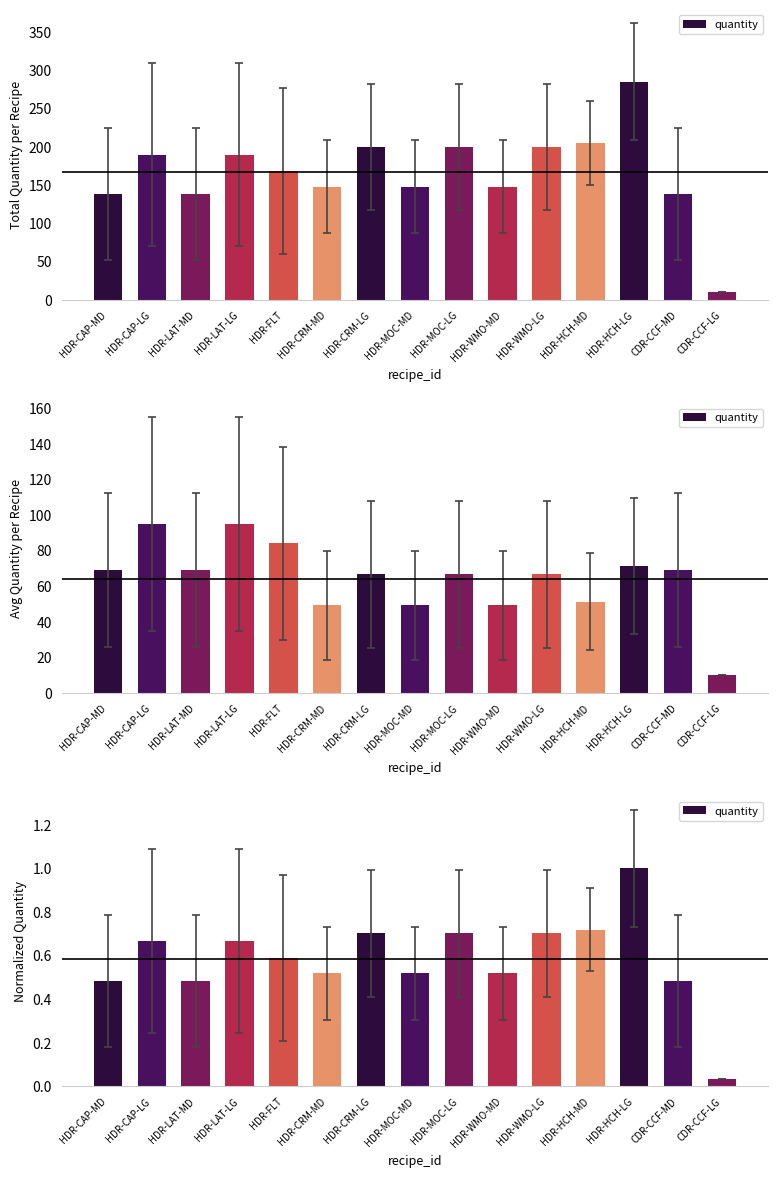

True or false: the data shows 0.7 at HDR-WMO-LG.

True